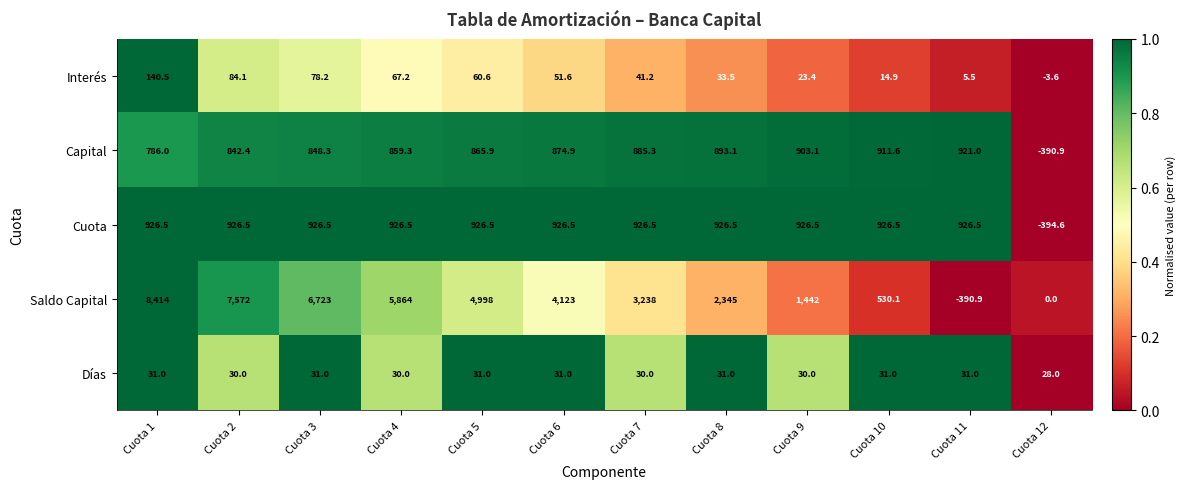

What is the highest value of the Días series?

31.0